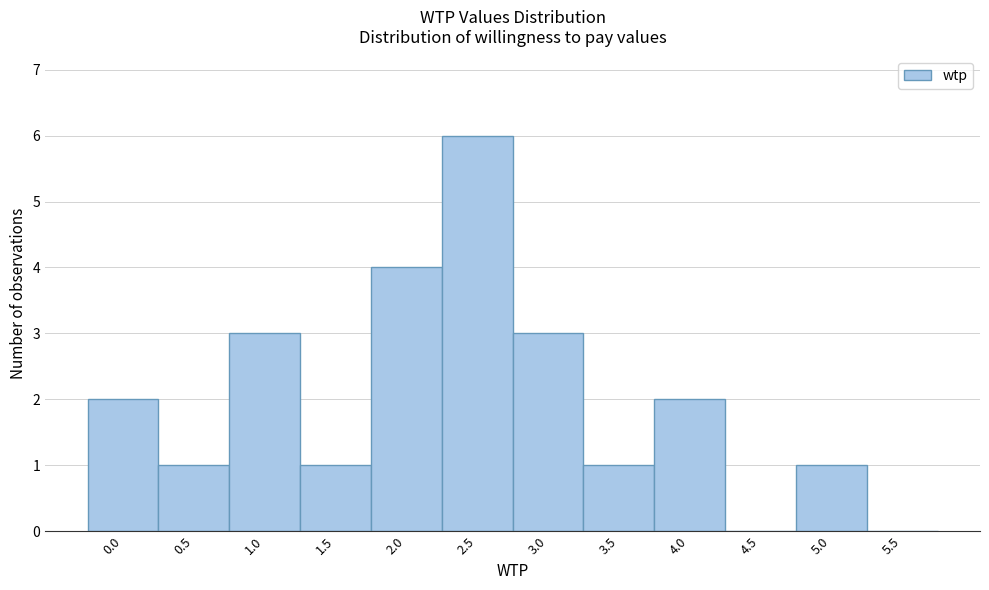

How tall is the bar that spans 4.75 to 5.25 on the x-axis? The values are not printed on the chart, so give them approximately, as read against the axis.

1